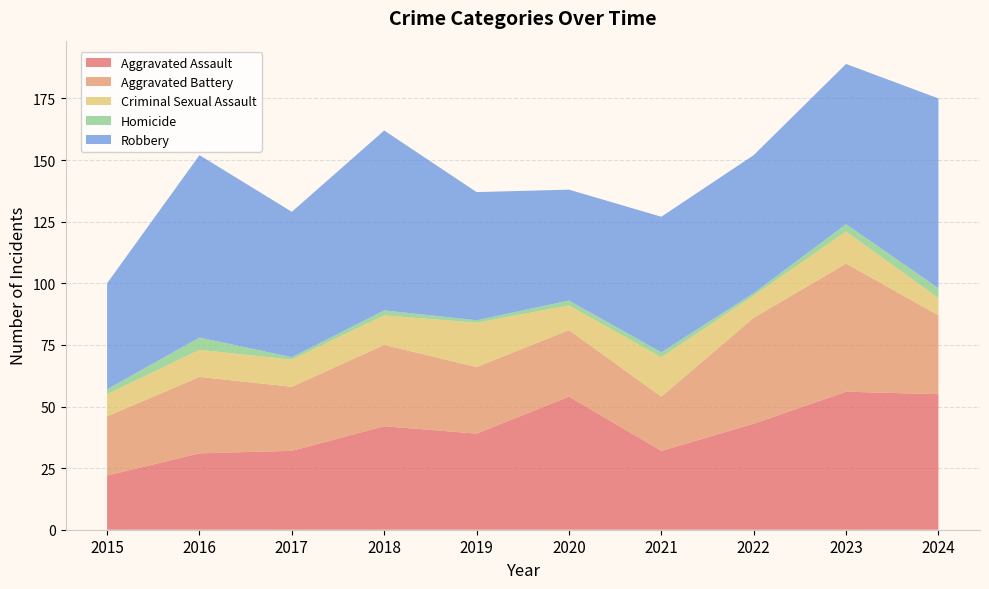

Reading left to right, transcribe all the data shown in this chart.

Aggravated Assault: 2015=22	2016=31	2017=32	2018=42	2019=39	2020=54	2021=32	2022=43	2023=56	2024=55
Aggravated Battery: 2015=24	2016=31	2017=26	2018=33	2019=27	2020=27	2021=22	2022=43	2023=52	2024=32
Criminal Sexual Assault: 2015=9	2016=11	2017=11	2018=12	2019=18	2020=10	2021=16	2022=9	2023=13	2024=7
Homicide: 2015=2	2016=5	2017=1	2018=2	2019=1	2020=2	2021=2	2022=1	2023=3	2024=4
Robbery: 2015=43	2016=74	2017=59	2018=73	2019=52	2020=45	2021=55	2022=56	2023=65	2024=77